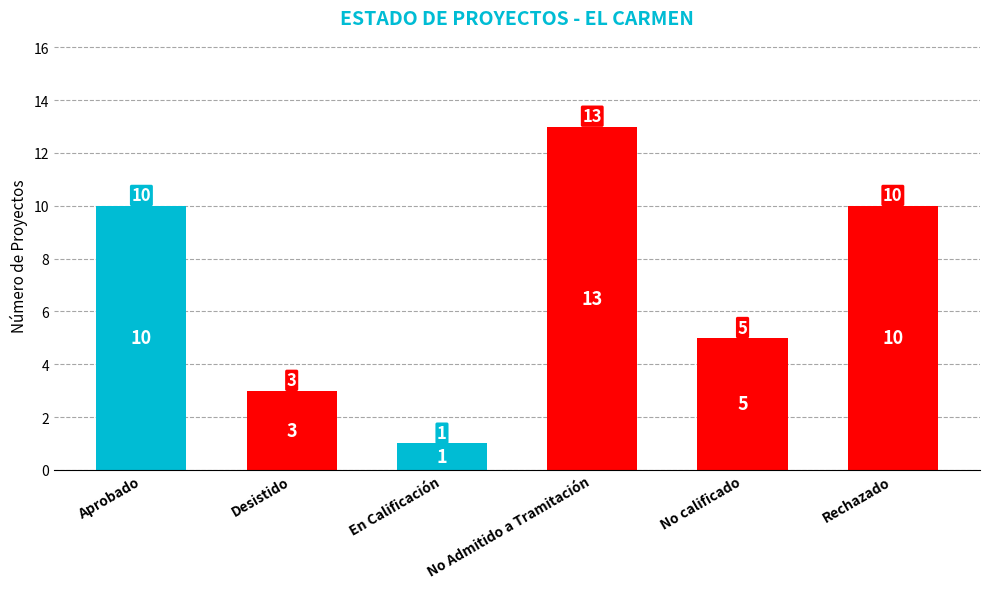

Are the bars horizontal?

No